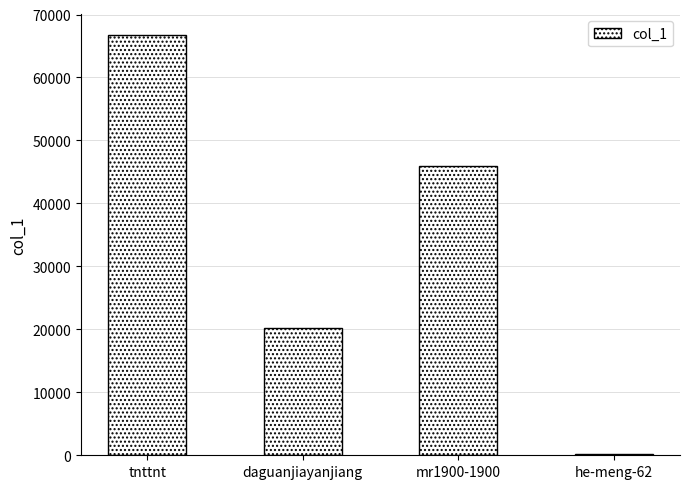

What is the change in value from tnttnt to daguanjiayanjiang?

-46423